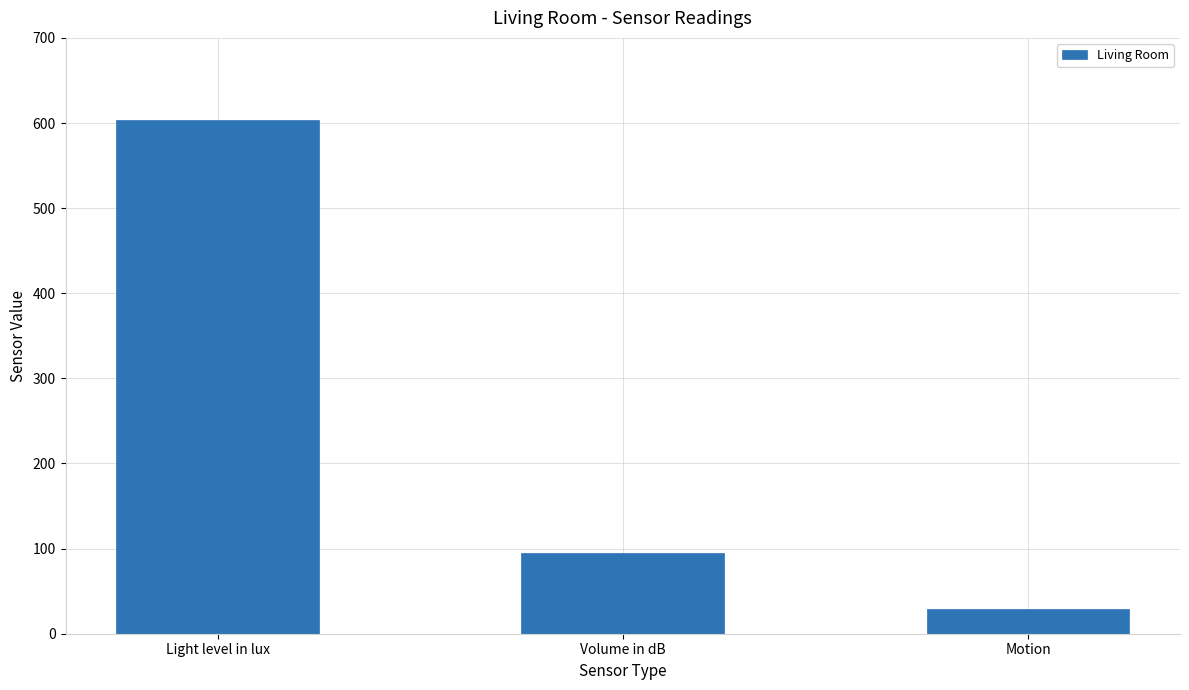

Where does the data first go above 95?

Light level in lux